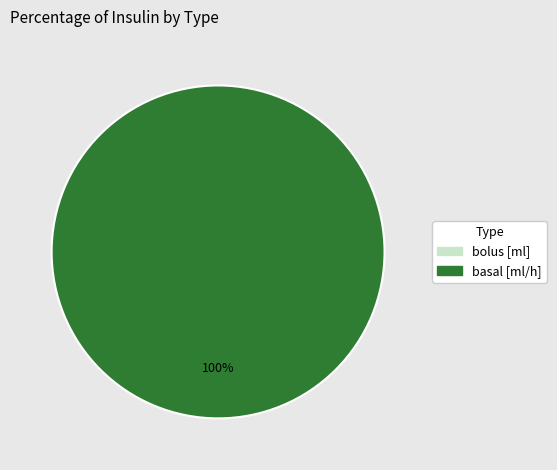

What is the smallest slice in the pie chart?

bolus [ml]